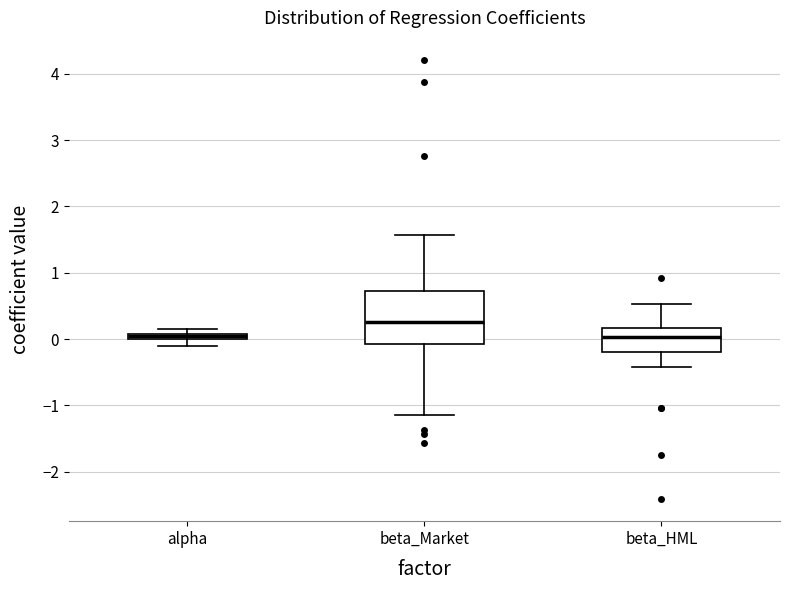

Which box is the tallest, from its lower edge to its upper edge?

beta_Market